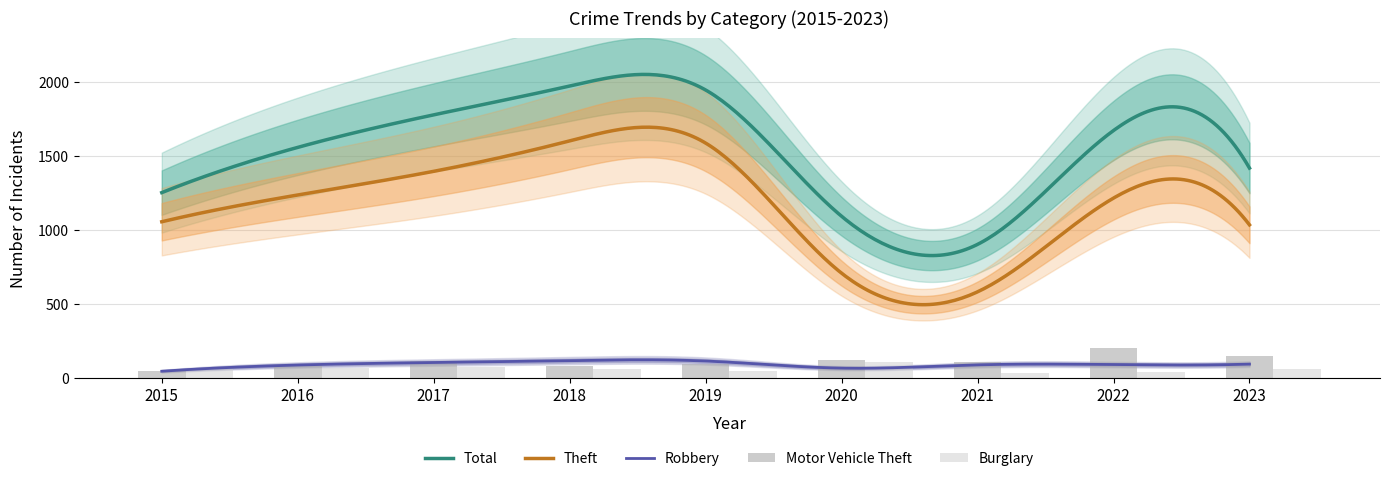

List the labels in order of Total value, smallest first.

2021, 2020, 2015, 2023, 2016, 2022, 2017, 2019, 2018